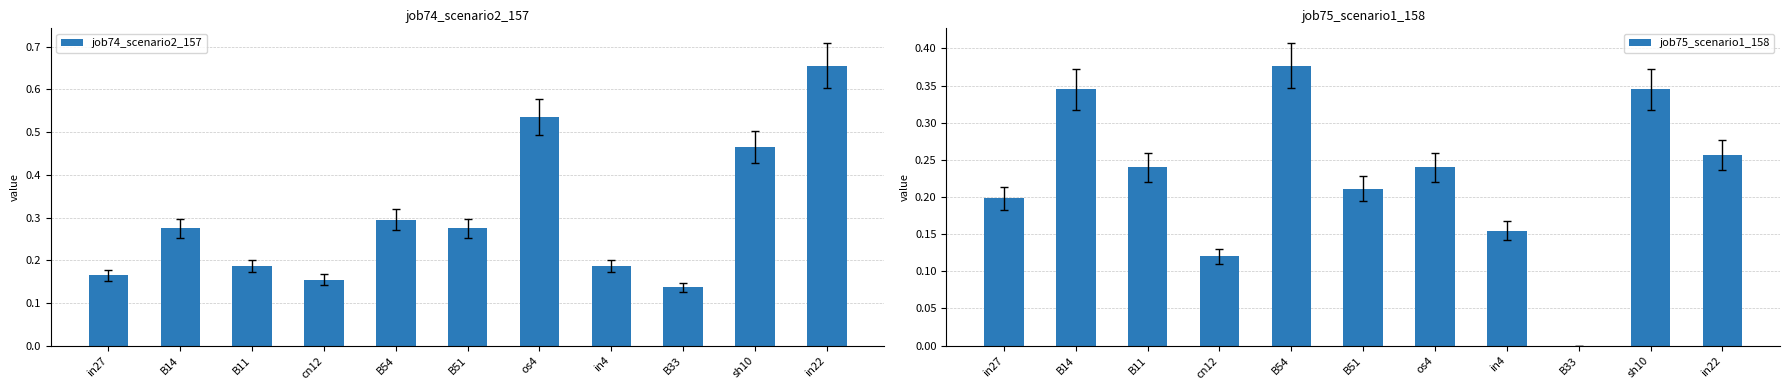

What is the difference between the job75_scenario1_158 values at in27 and cn12?

0.1